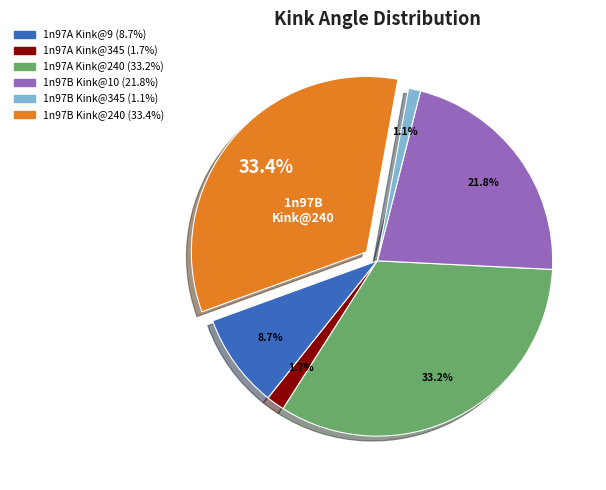

To the nearest percent, what percentage of the pie is 1n97B Kink@345?

1%